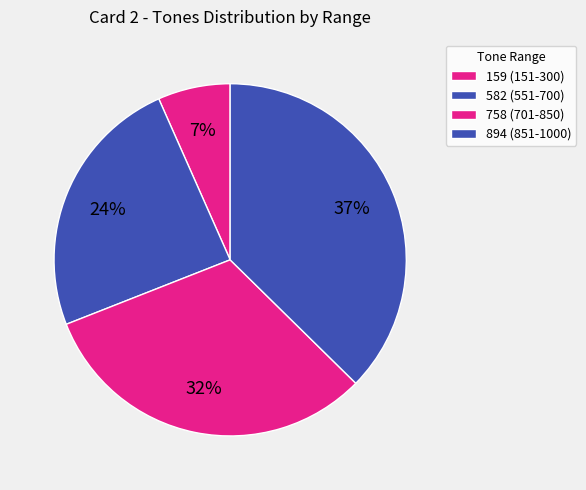

To the nearest percent, what is the combined percentage of 758 (701-850) and 582 (551-700)?

56%